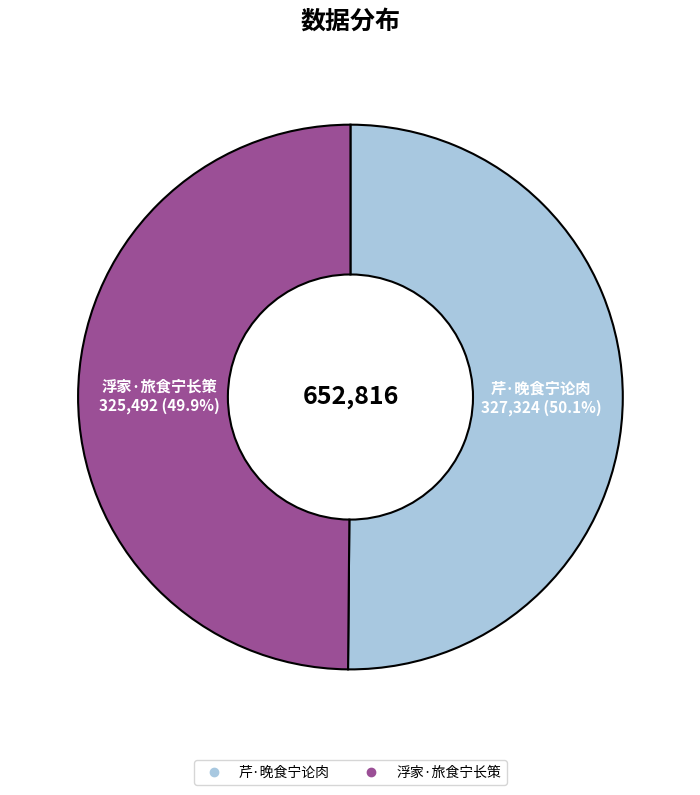

How many segments does this pie chart have?

2